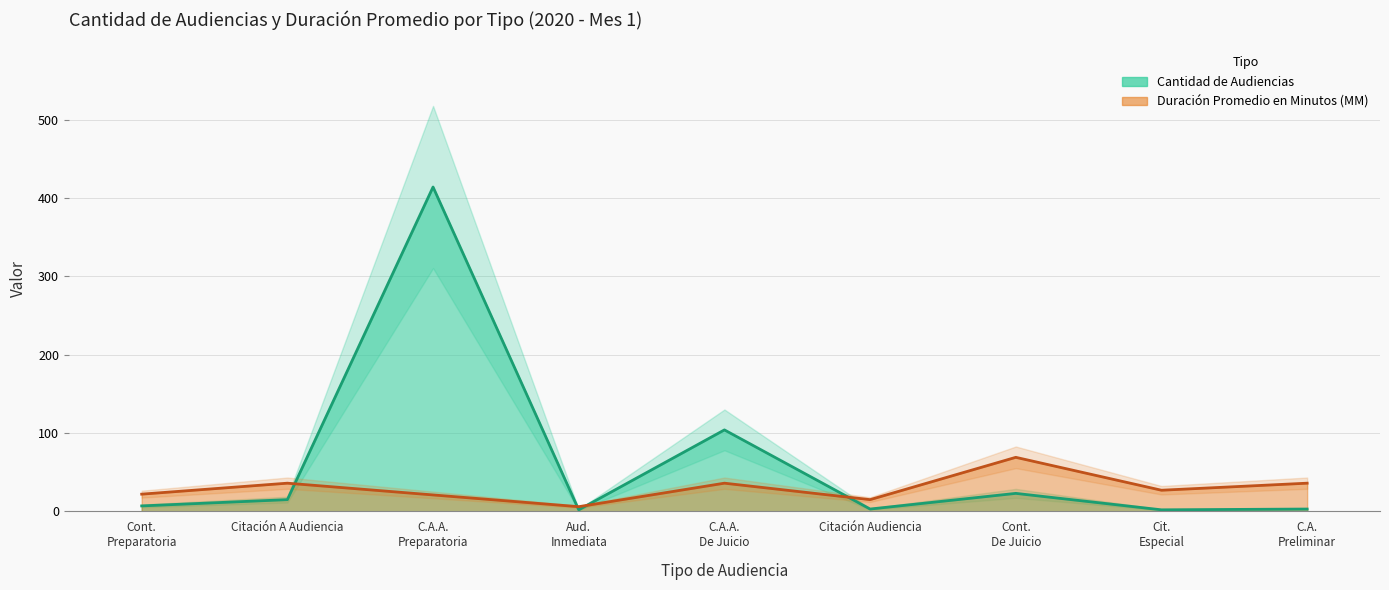

How many interior local valleys does the Cantidad de Audiencias series have?

3